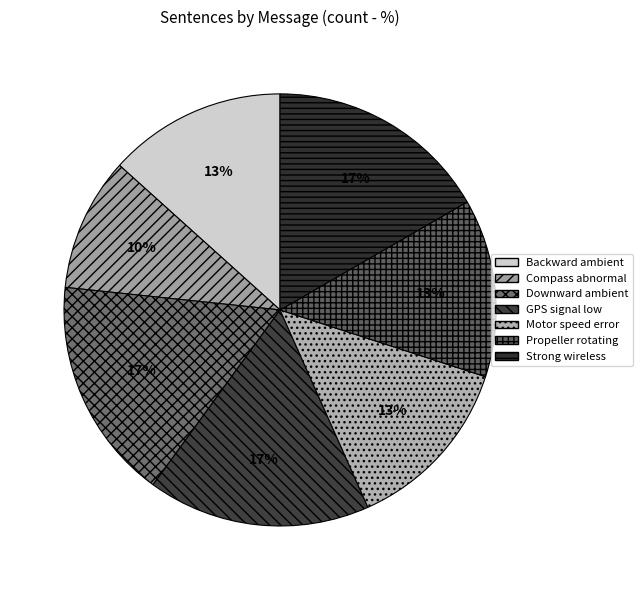

What is the smallest slice in the pie chart?

Compass abnormal